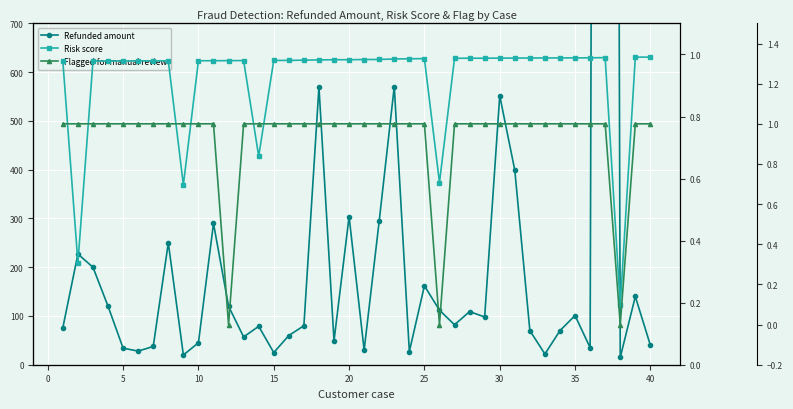

What is the greatest value displayed?

10001.7